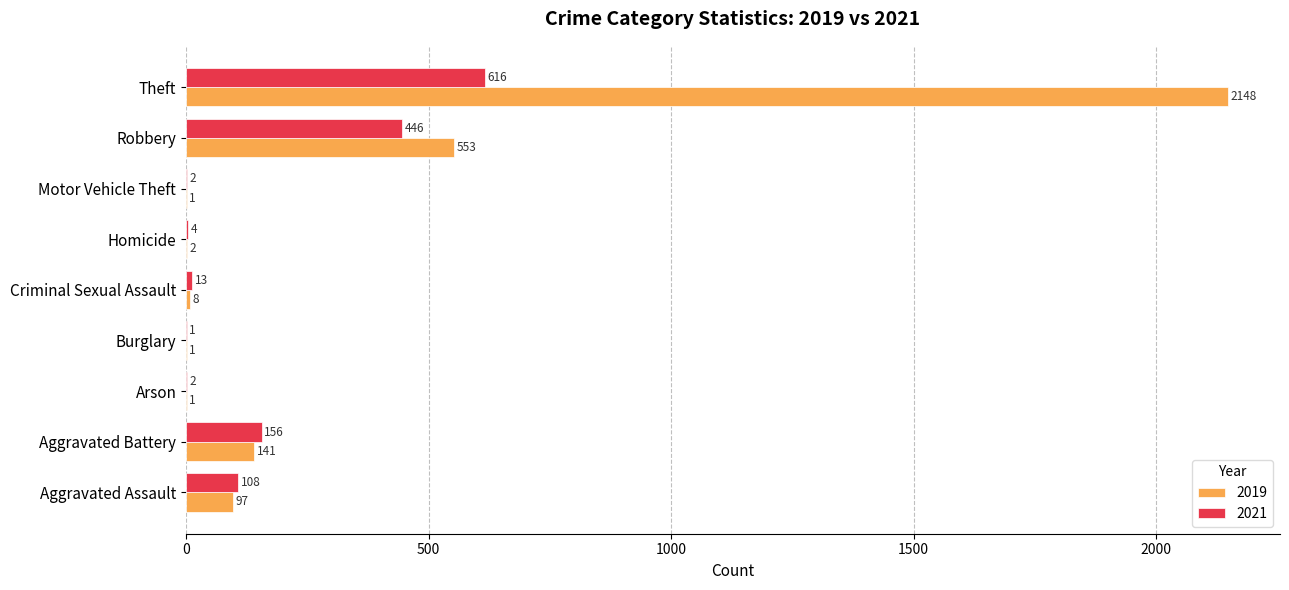

Where is 2019 nearest to the value 1074?

Robbery